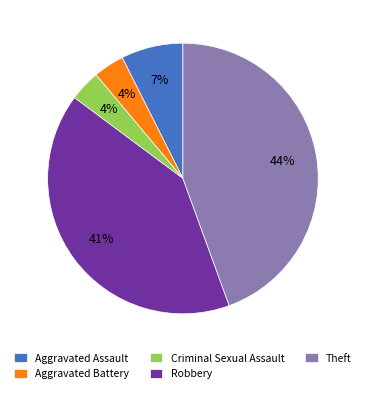

Does any single category account for the majority?

No